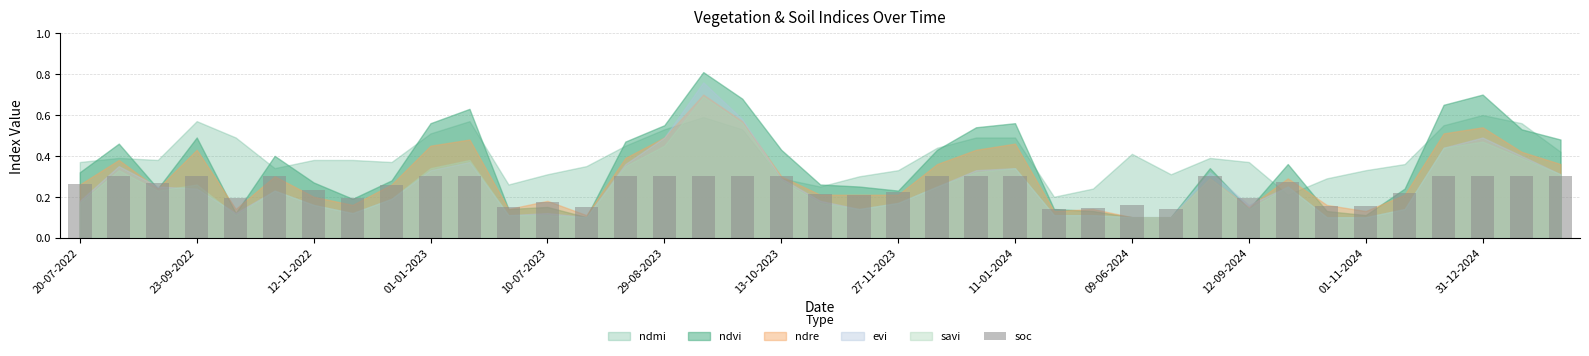

Count the values in the range 0 to 1.

39